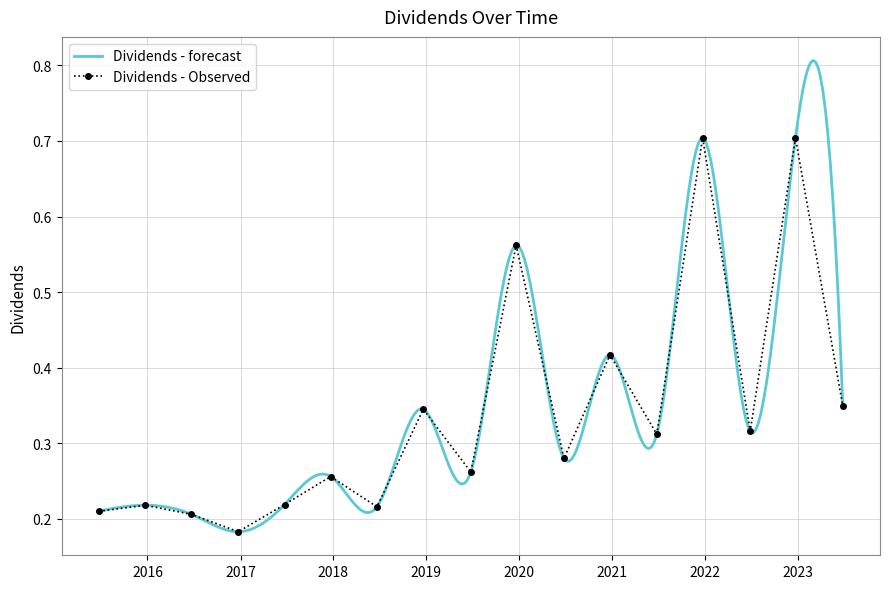

What is the average value?

0.3